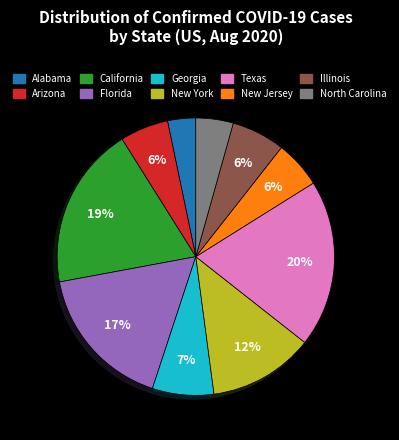

What percentage is the Florida slice, to the nearest percent?

17%